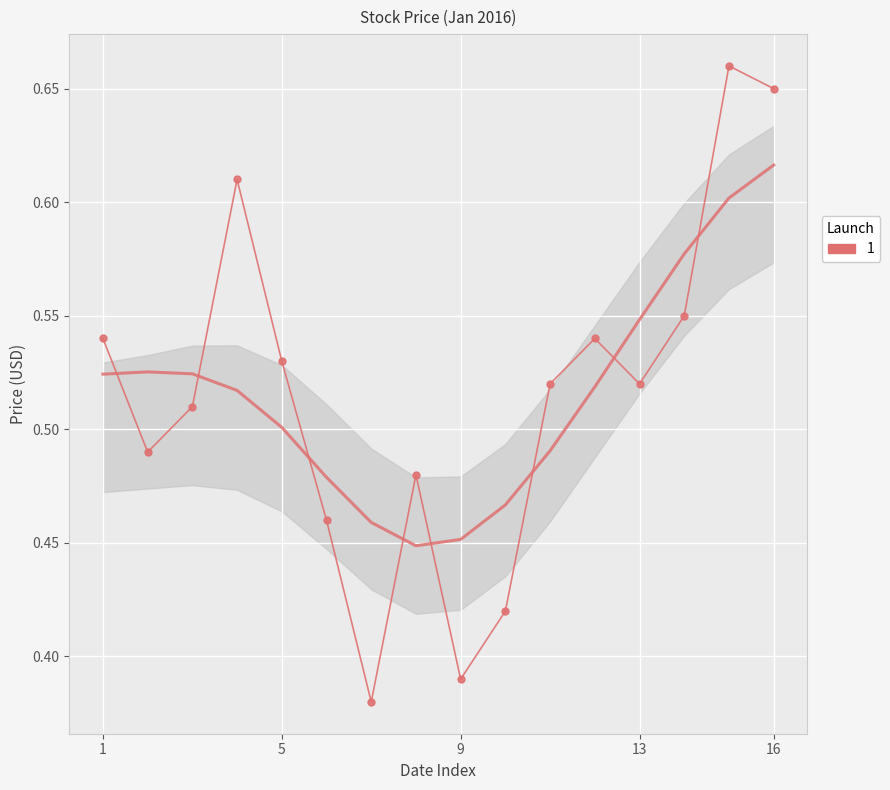

How many Low values are between 0 and 1?

16